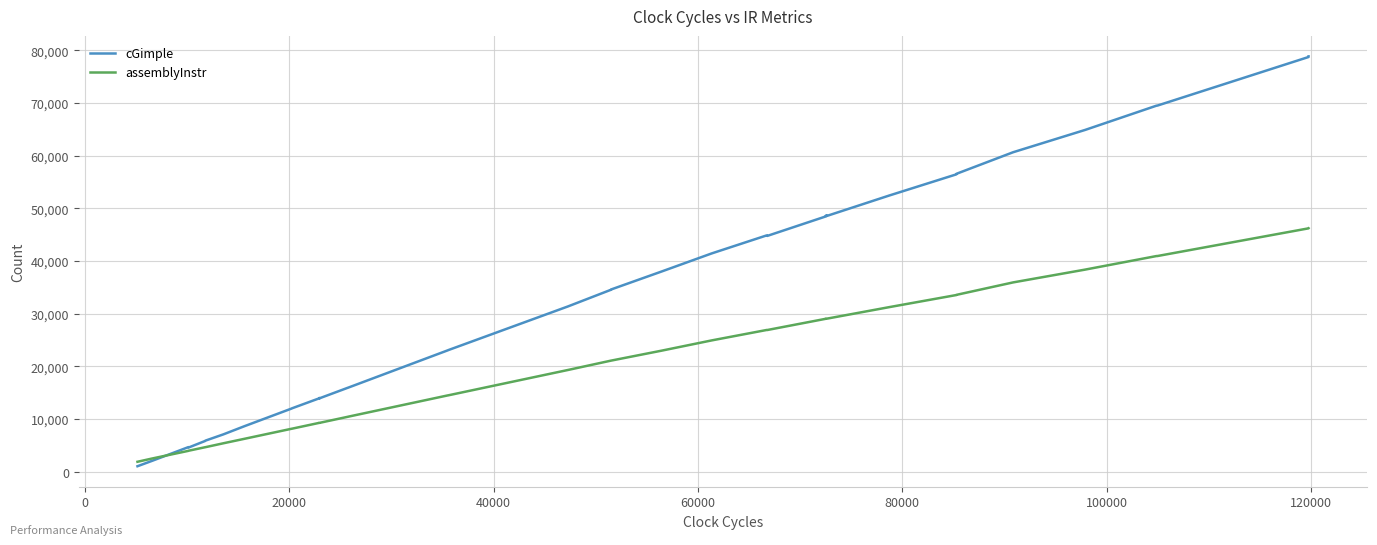

Which series has the largest range (max minus min)?

cGimple